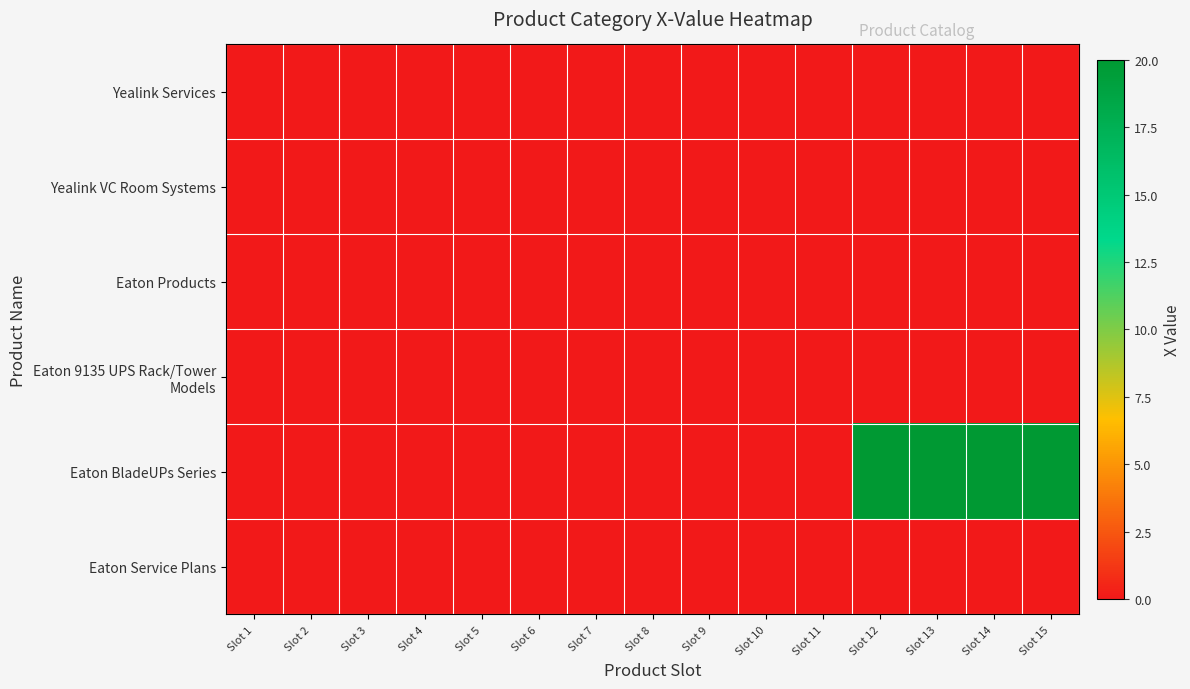

What is the smallest value displayed?

-5